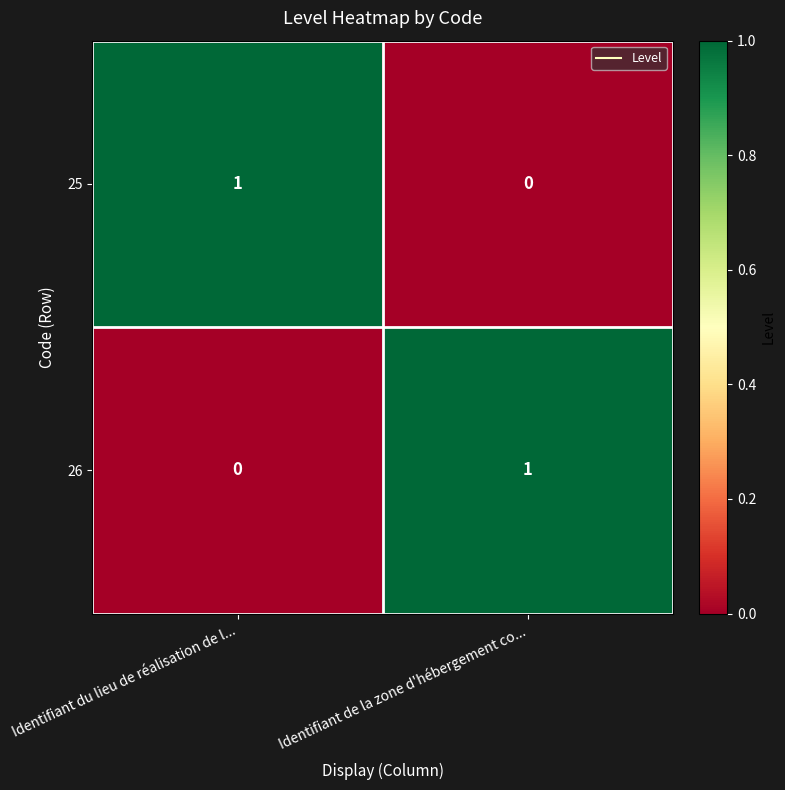

Reading left to right, transcribe all the data shown in this chart.

25: Identifiant du lieu de réalisation de l...=1	Identifiant de la zone d'hébergement co...=0
26: Identifiant du lieu de réalisation de l...=0	Identifiant de la zone d'hébergement co...=1